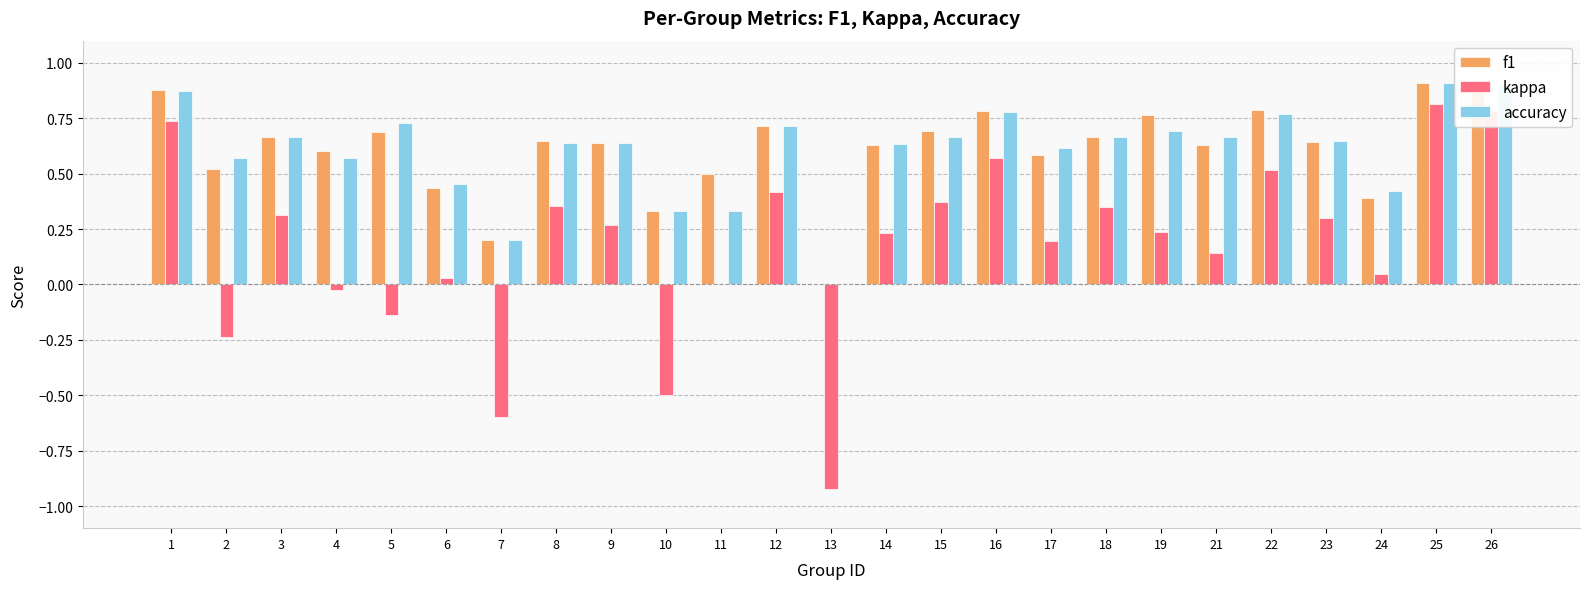

True or false: accuracy has a value of 0.3 at 10.

True